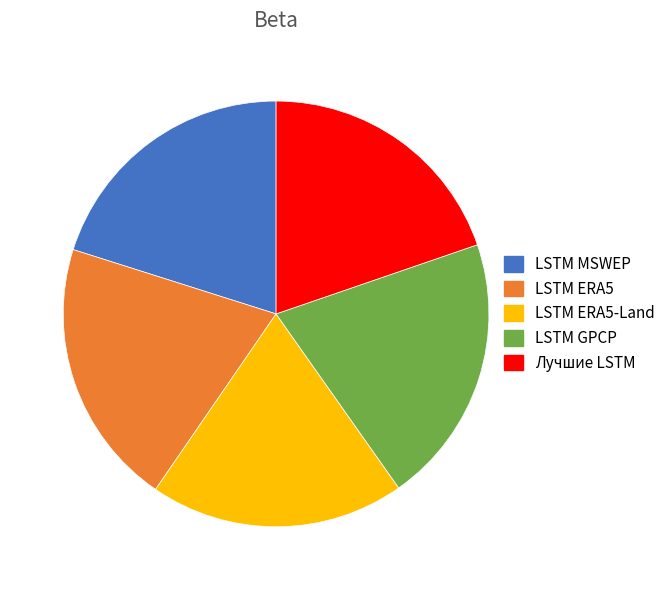

Does any single category account for the majority?

No